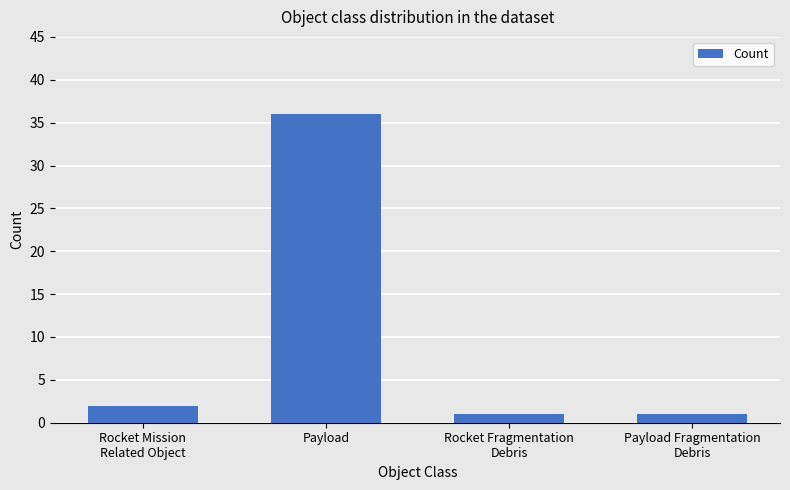

What is the value of the 2nd bar from the left?

36